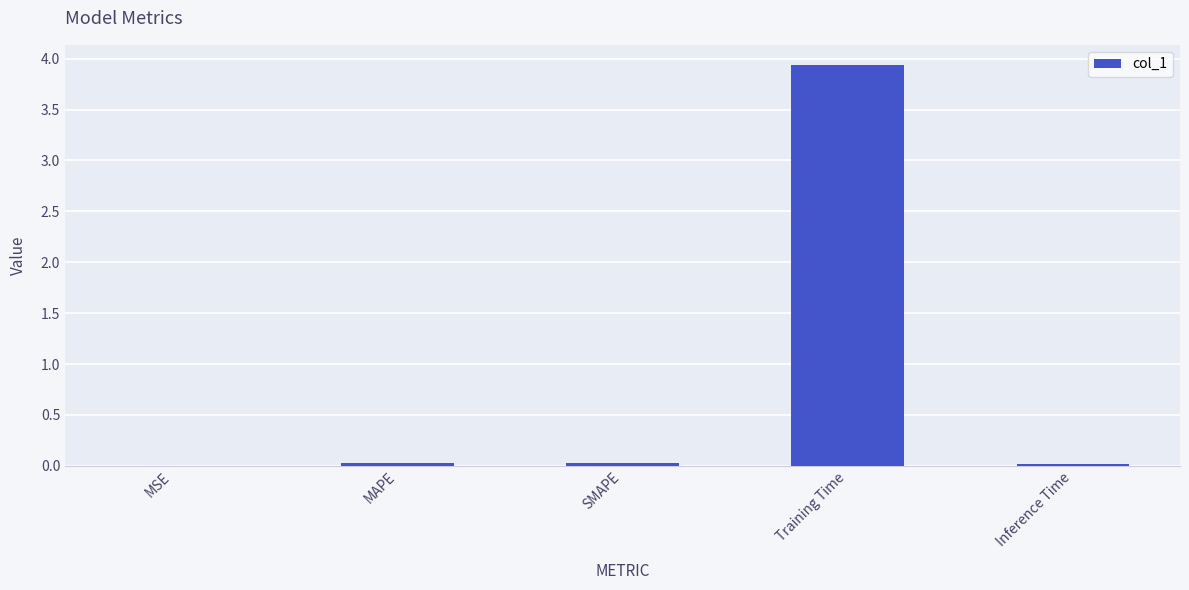

True or false: the data shows 0.0 at SMAPE.

True